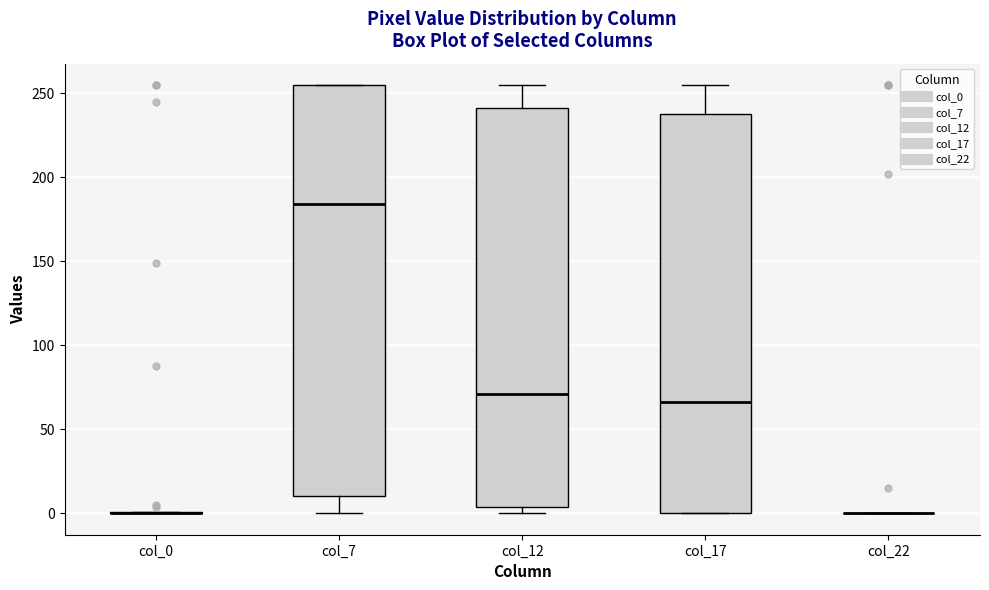

Where does the median line of the box for col_7 sit on the y-axis? The values are not printed on the chart, so give them approximately, as read against the axis.

185